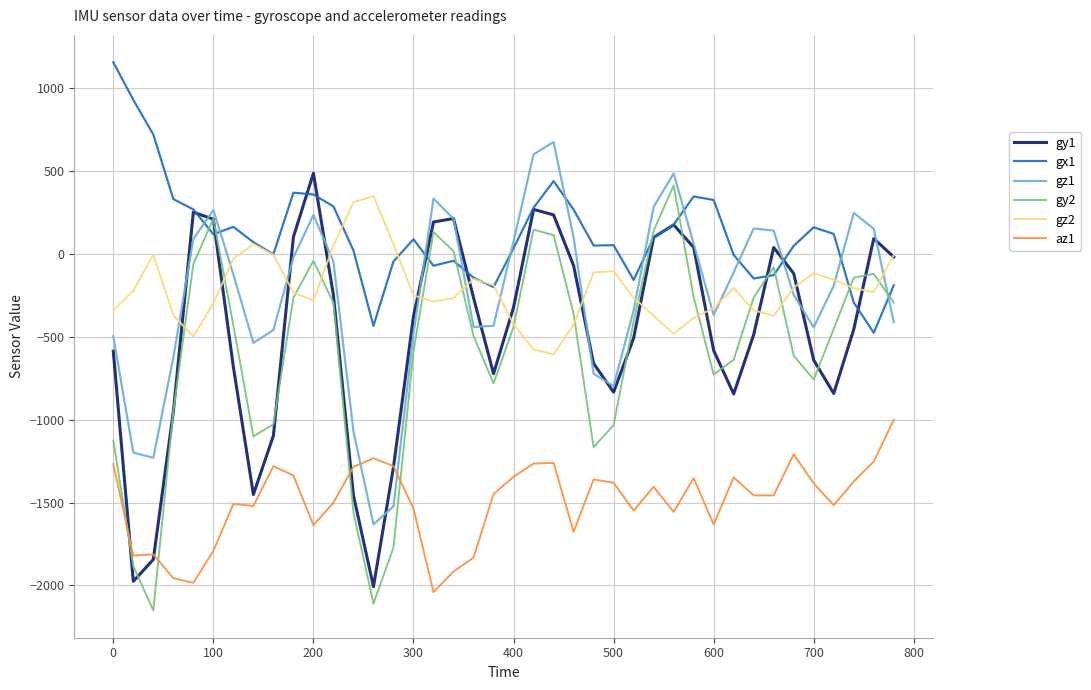

Which series has the largest total across all categories?

gx1